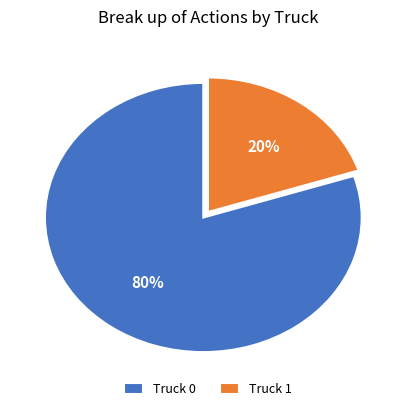

True or false: Truck 0 accounts for 80% of the total.

True